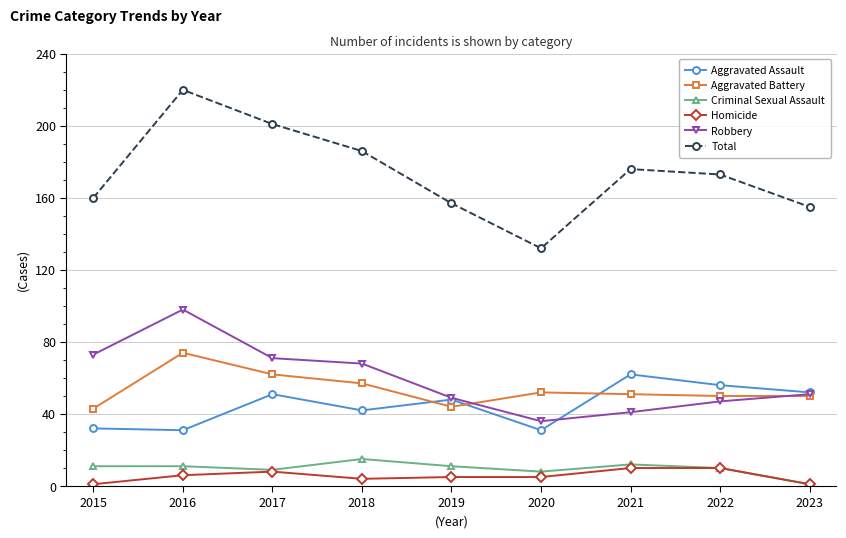

Reading left to right, transcribe all the data shown in this chart.

Aggravated Assault: 32	31	51	42	48	31	62	56	52
Aggravated Battery: 43	74	62	57	44	52	51	50	50
Criminal Sexual Assault: 11	11	9	15	11	8	12	10	1
Homicide: 1	6	8	4	5	5	10	10	1
Robbery: 73	98	71	68	49	36	41	47	51
Total: 160	220	201	186	157	132	176	173	155